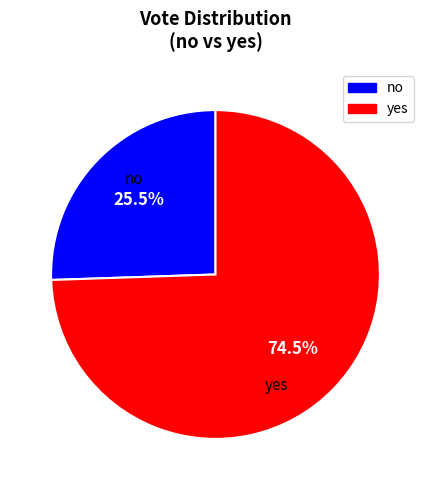

What portion of the pie excludes no?

74.5%